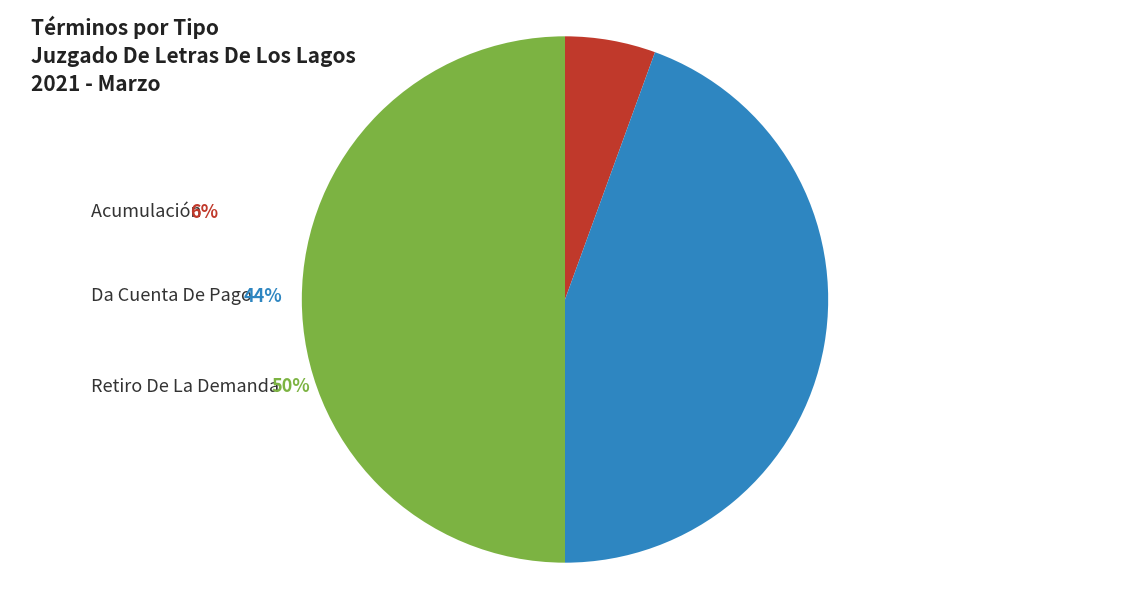

Which slice is the smallest?

Acumulación